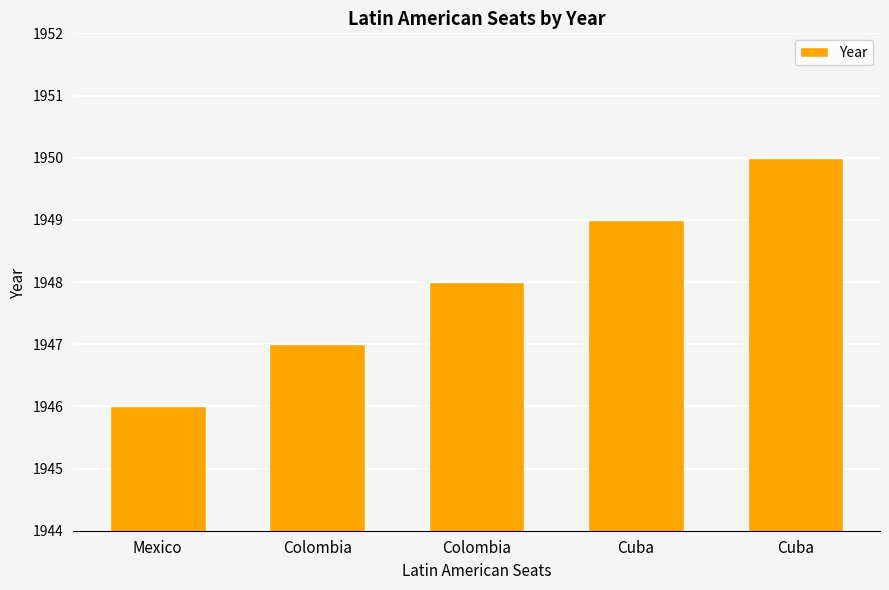

Does the chart contain any negative values?

No